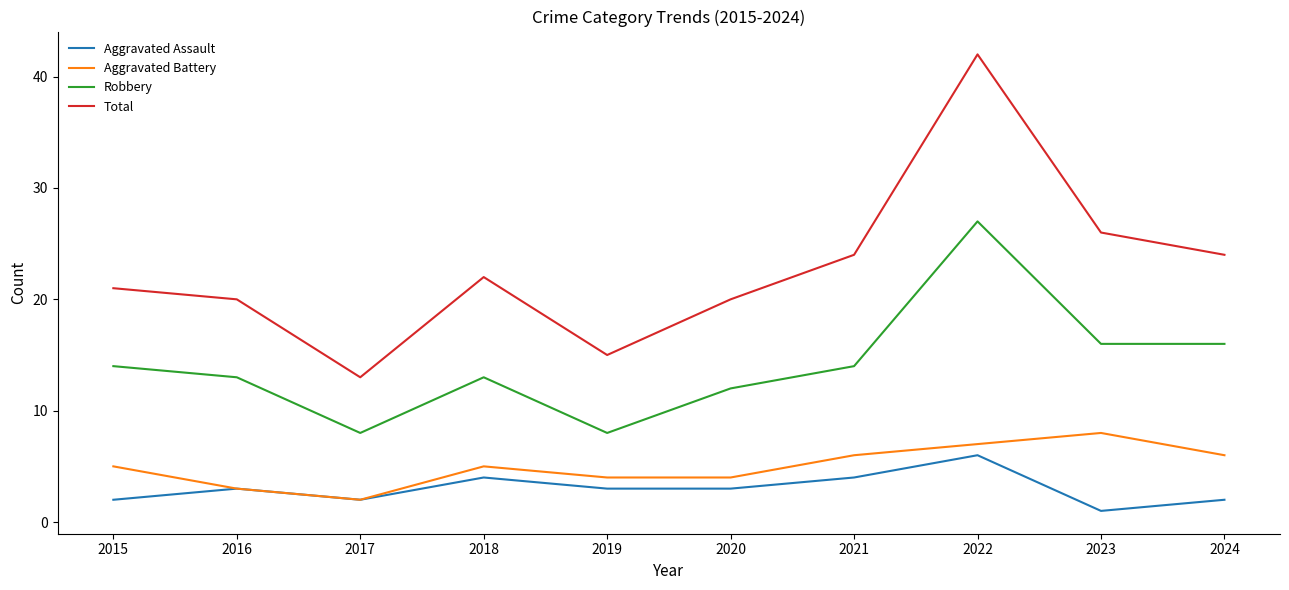

What is the difference between the Aggravated Assault values at 2018 and 2023?

3